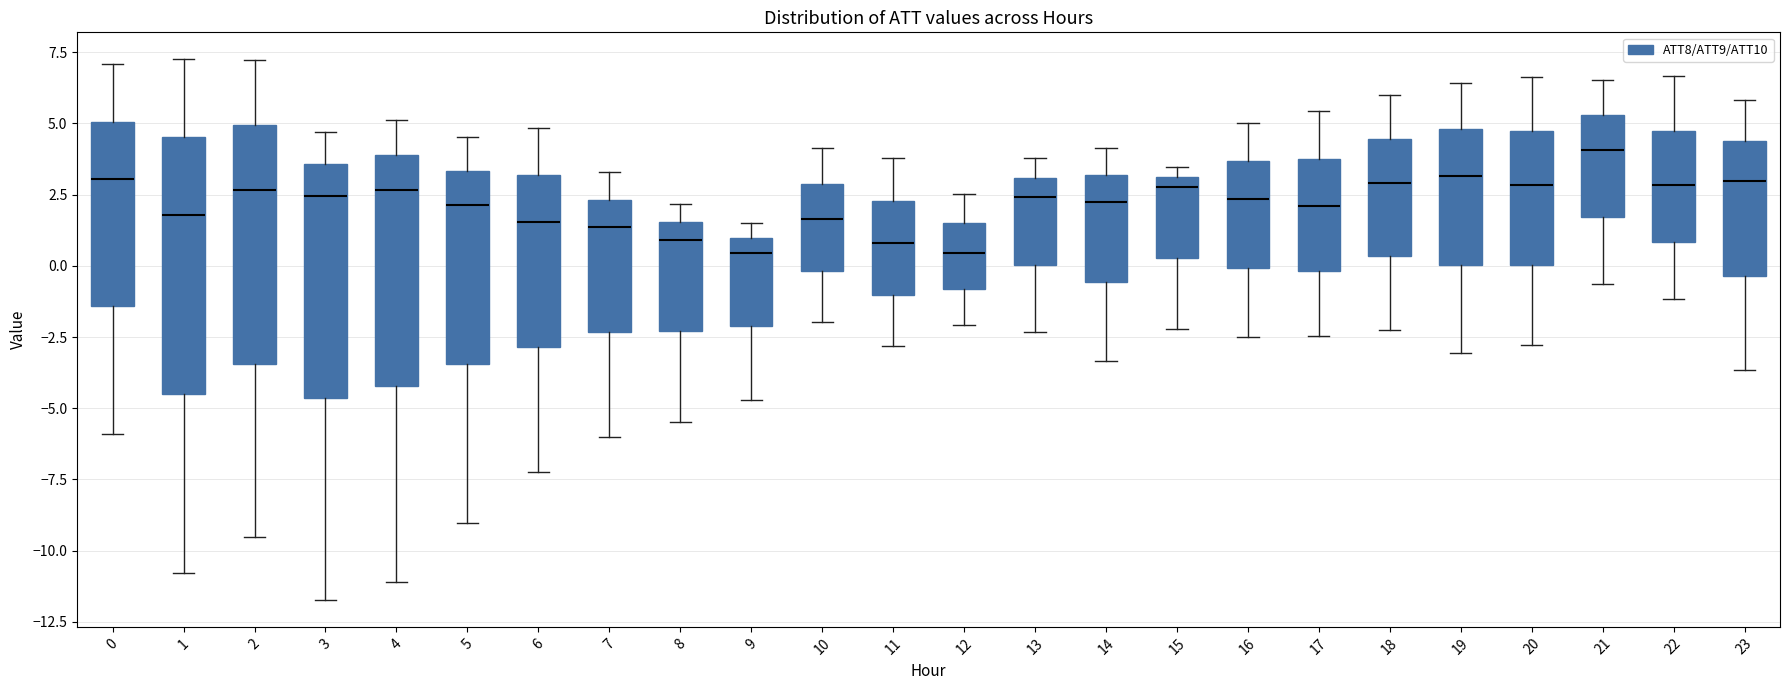

Reading left to right, read every box against the y-axis: the position of its median line, the range the box covers, and the ends of its whiskers. The values are not printed on the chart, so give them approximately, as read against the axis.

0: median 3.0, box -1.5 to 5.0, whiskers -6.0 to 7.0
1: median 2.0, box -4.5 to 4.5, whiskers -11.0 to 7.0
2: median 2.5, box -3.5 to 5.0, whiskers -9.5 to 7.0
3: median 2.5, box -4.5 to 3.5, whiskers -11.5 to 4.5
4: median 2.5, box -4.0 to 4.0, whiskers -11.0 to 5.0
5: median 2.0, box -3.5 to 3.5, whiskers -9.0 to 4.5
6: median 1.5, box -3.0 to 3.0, whiskers -7.0 to 5.0
7: median 1.5, box -2.5 to 2.5, whiskers -6.0 to 3.5
8: median 1.0, box -2.5 to 1.5, whiskers -5.5 to 2.0
9: median 0.5, box -2.0 to 1.0, whiskers -4.5 to 1.5
10: median 1.5, box 0.0 to 3.0, whiskers -2.0 to 4.0
11: median 1.0, box -1.0 to 2.5, whiskers -3.0 to 4.0
12: median 0.5, box -1.0 to 1.5, whiskers -2.0 to 2.5
13: median 2.5, box 0.0 to 3.0, whiskers -2.5 to 4.0
14: median 2.0, box -0.5 to 3.0, whiskers -3.5 to 4.0
15: median 3.0 (just below the box's upper edge), box 0.5 to 3.0, whiskers -2.0 to 3.5
16: median 2.5, box 0.0 to 3.5, whiskers -2.5 to 5.0
17: median 2.0, box 0.0 to 4.0, whiskers -2.5 to 5.5
18: median 3.0, box 0.5 to 4.5, whiskers -2.0 to 6.0
19: median 3.0, box 0.0 to 5.0, whiskers -3.0 to 6.5
20: median 3.0, box 0.0 to 4.5, whiskers -3.0 to 6.5
21: median 4.0, box 1.5 to 5.5, whiskers -0.5 to 6.5
22: median 3.0, box 1.0 to 4.5, whiskers -1.0 to 6.5
23: median 3.0, box -0.5 to 4.5, whiskers -3.5 to 6.0